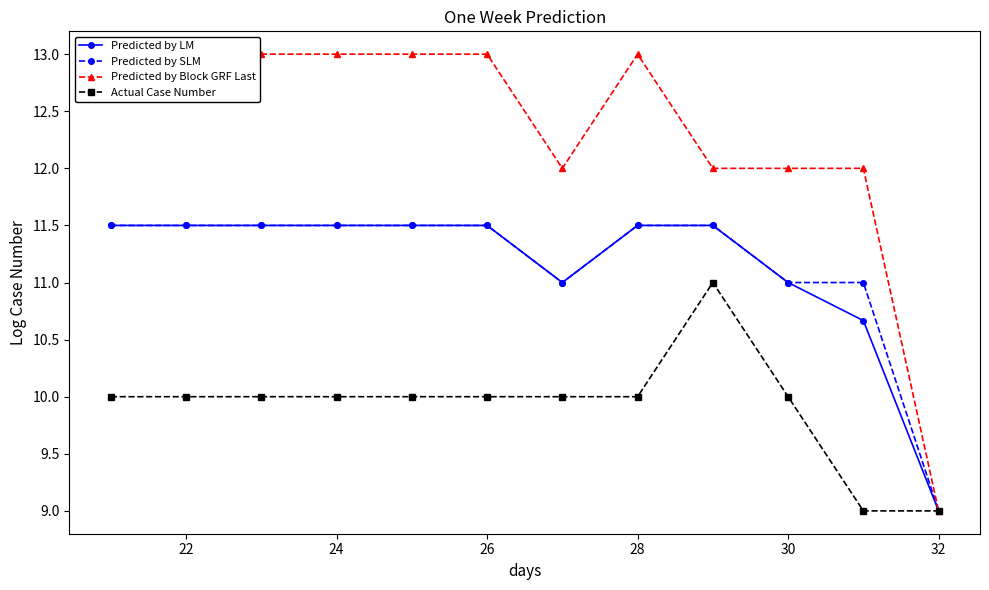

What is the maximum value for Predicted by LM?

11.5